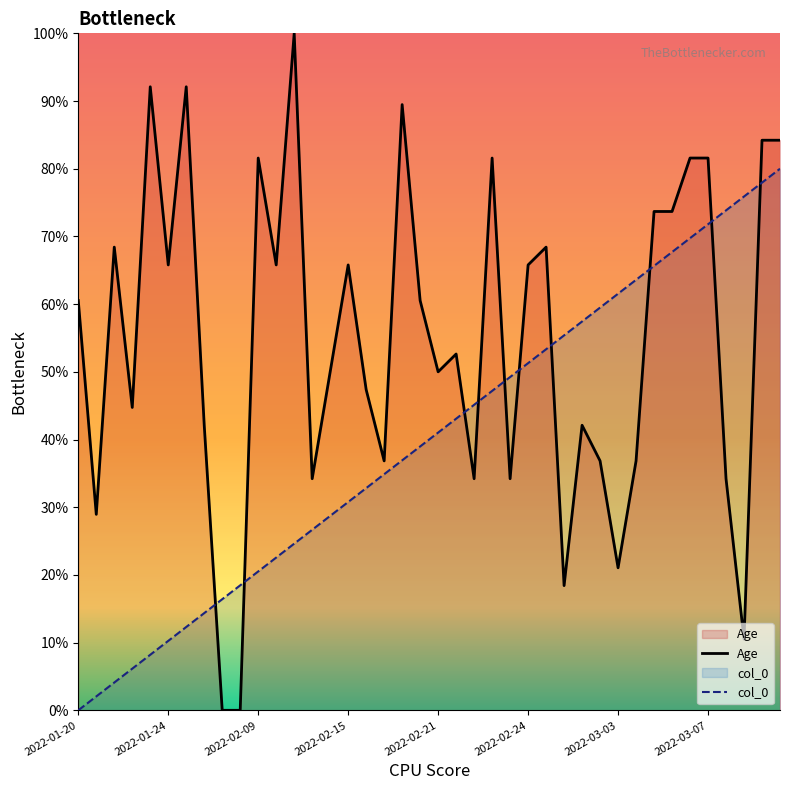

Is it true that Age equals 89.5 at 18?

True